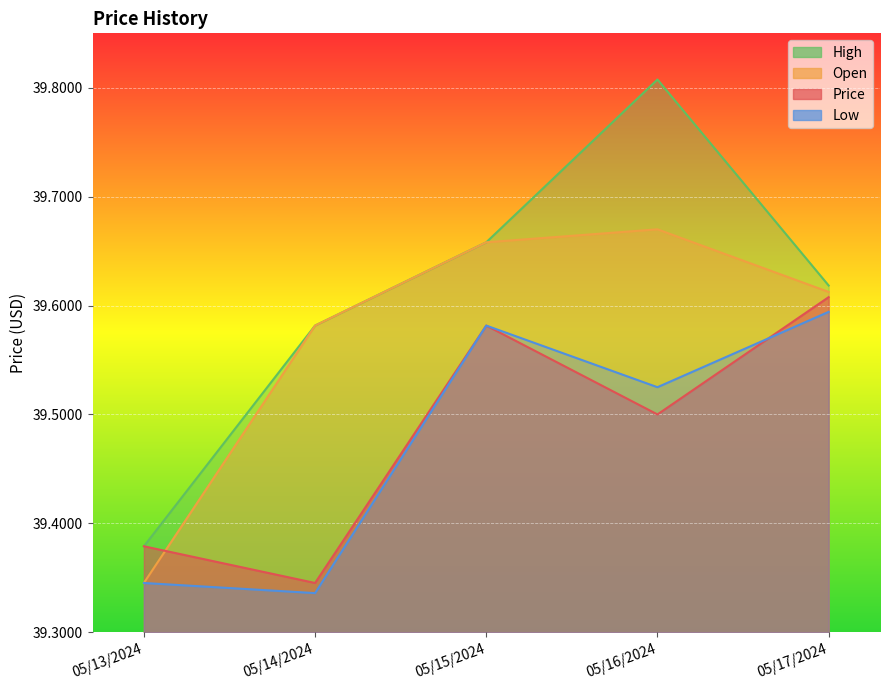

What is the sum of all High values?

198.0